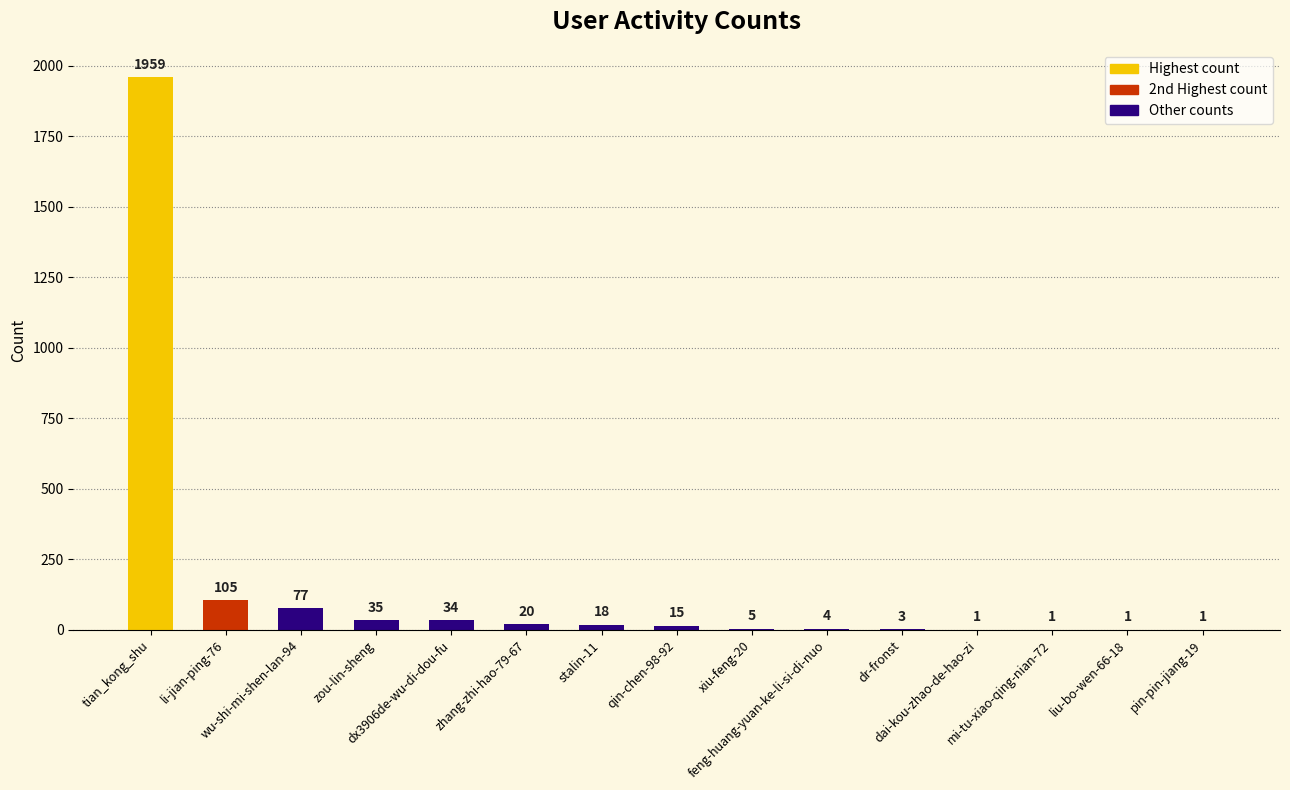

Reading left to right, extract all data points from this chart.

tian_kong_shu=1959	li-jian-ping-76=105	wu-shi-mi-shen-lan-94=77	zou-lin-sheng=35	dx3906de-wu-di-dou-fu=34	zhang-zhi-hao-79-67=20	stalin-11=18	qin-chen-98-92=15	xiu-feng-20=5	feng-huang-yuan-ke-li-si-di-nuo=4	dr-fronst=3	dai-kou-zhao-de-hao-zi=1	mi-tu-xiao-qing-nian-72=1	liu-bo-wen-66-18=1	pin-pin-jiang-19=1